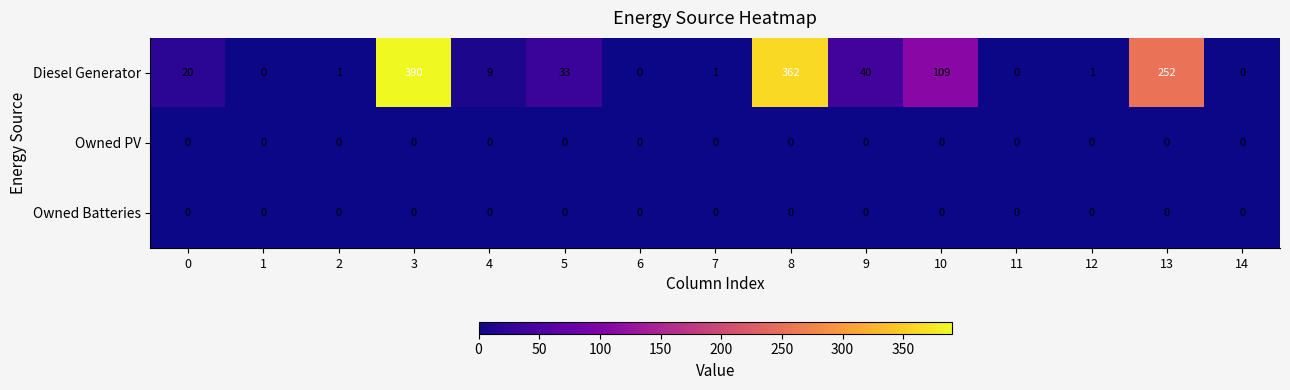

At which category is the sum across all series the highest?

3